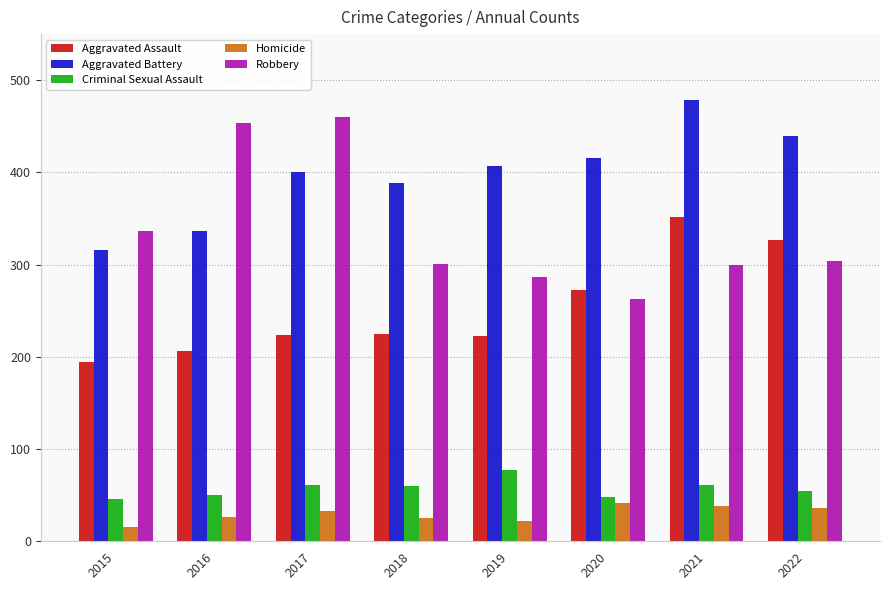

What is the value of the Aggravated Assault bar at the 2nd from the left?

206